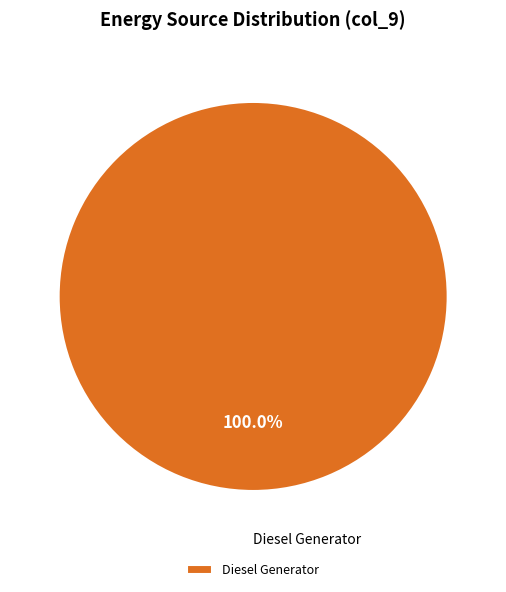

How many segments does this pie chart have?

1